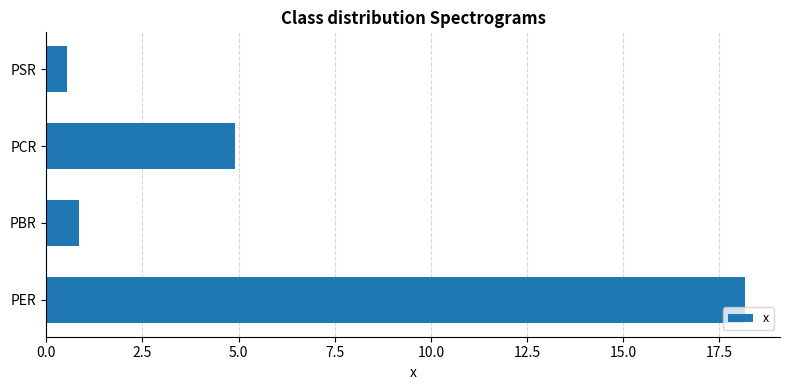

Rank the categories by value from highest to lowest.

PER, PCR, PBR, PSR